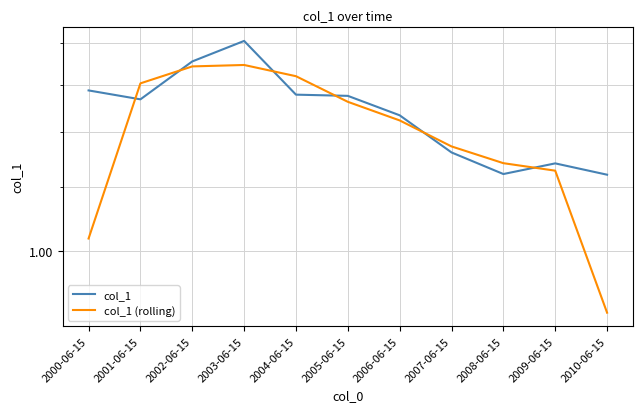

Is this an area chart (filled region under the line)?

No